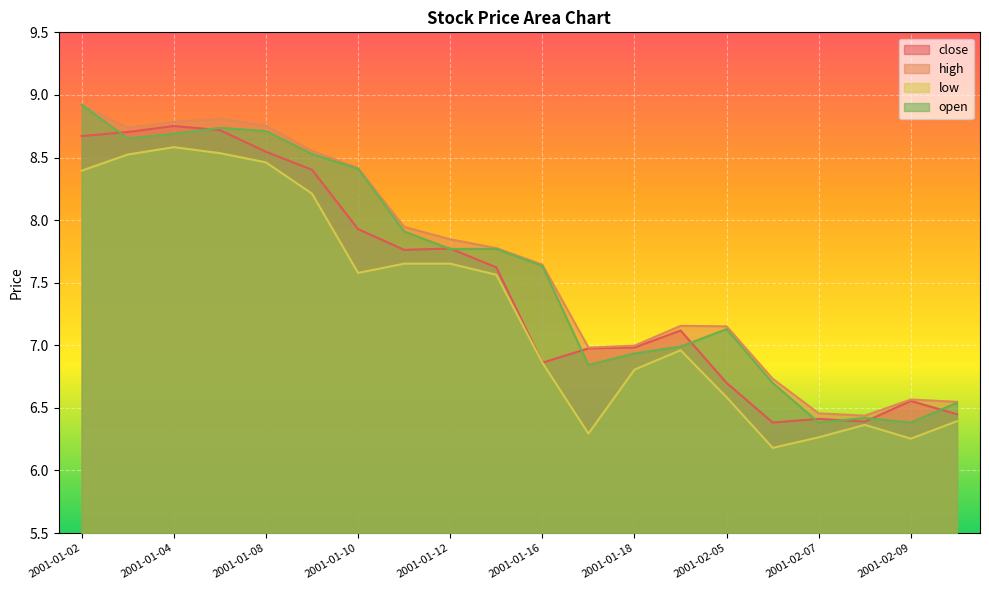

At 2001-01-11, list the series in order from smallest to largest.

low, close, open, high